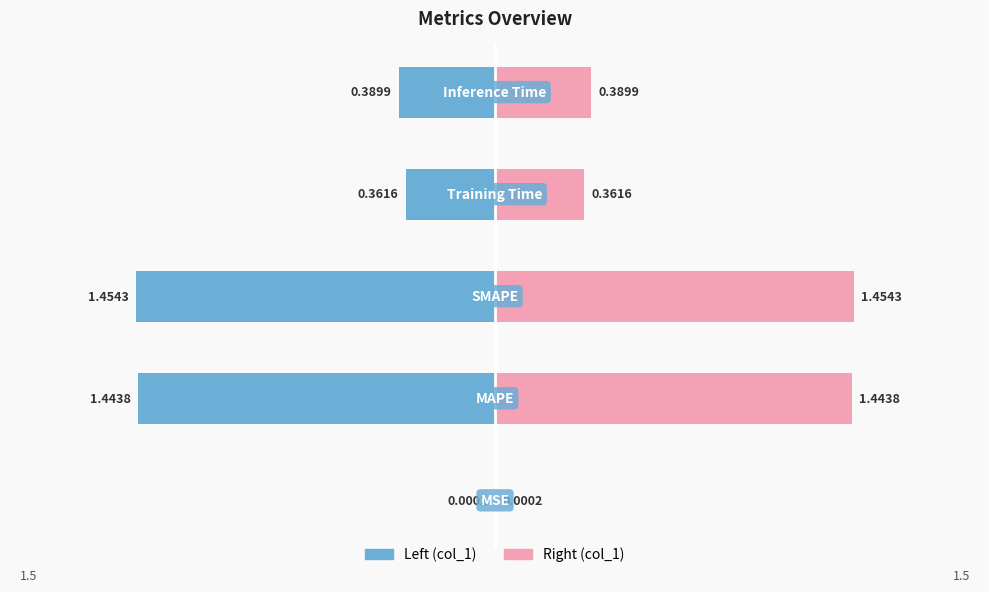

At 0, list the series in order from smallest to largest.

col_1 (Left), col_1 (Right)